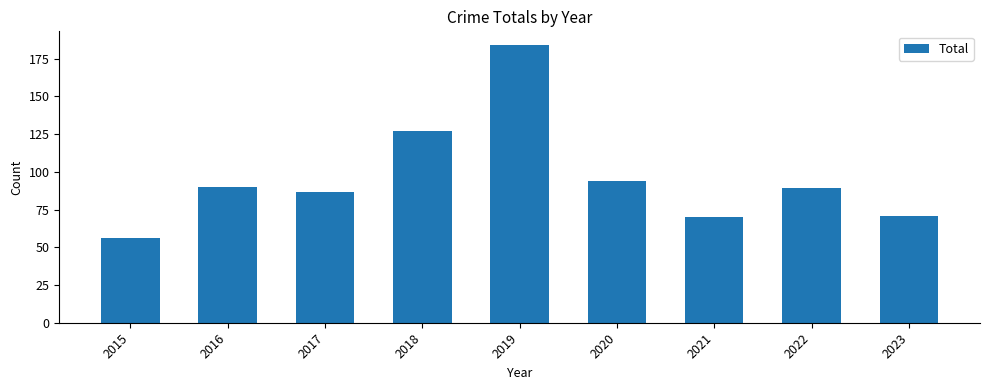

Reading left to right, what are all the values shown in this chart?

56	90	87	127	184	94	70	89	71